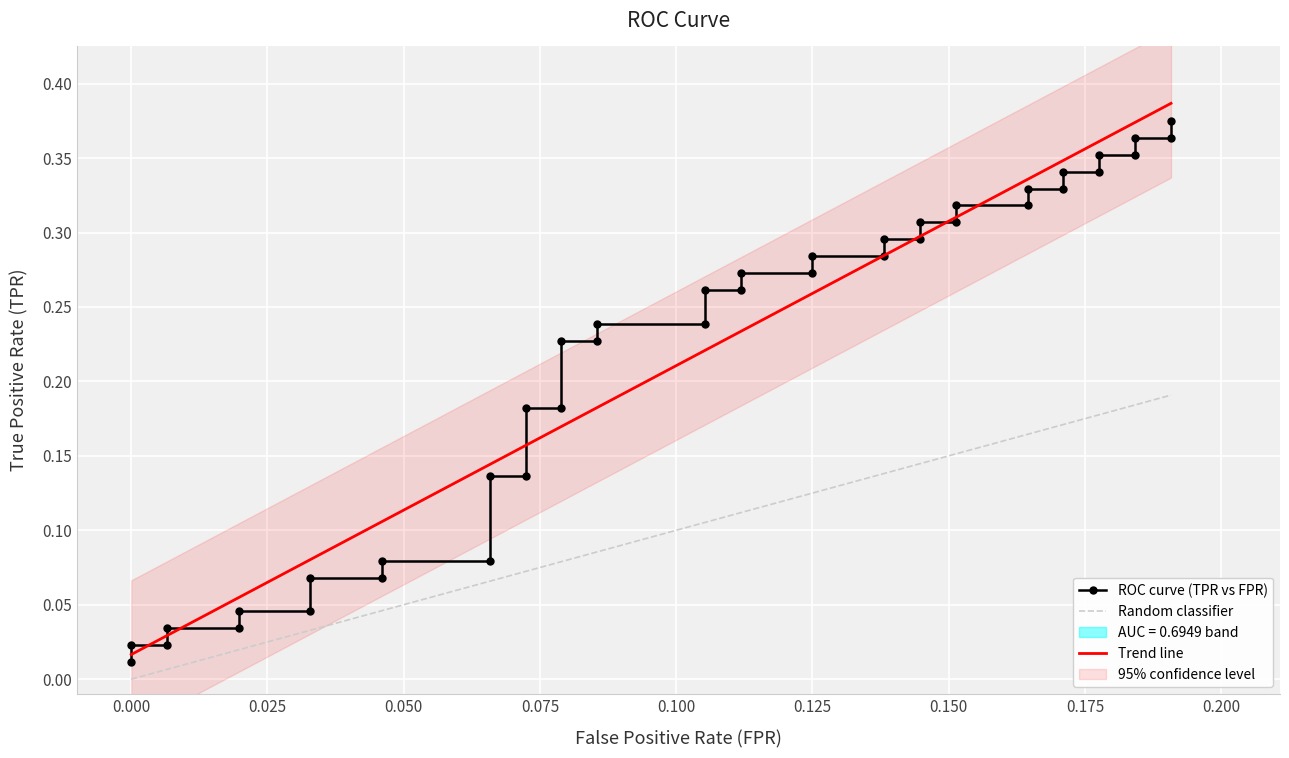

What is the difference between the second highest and second lowest values?

0.3